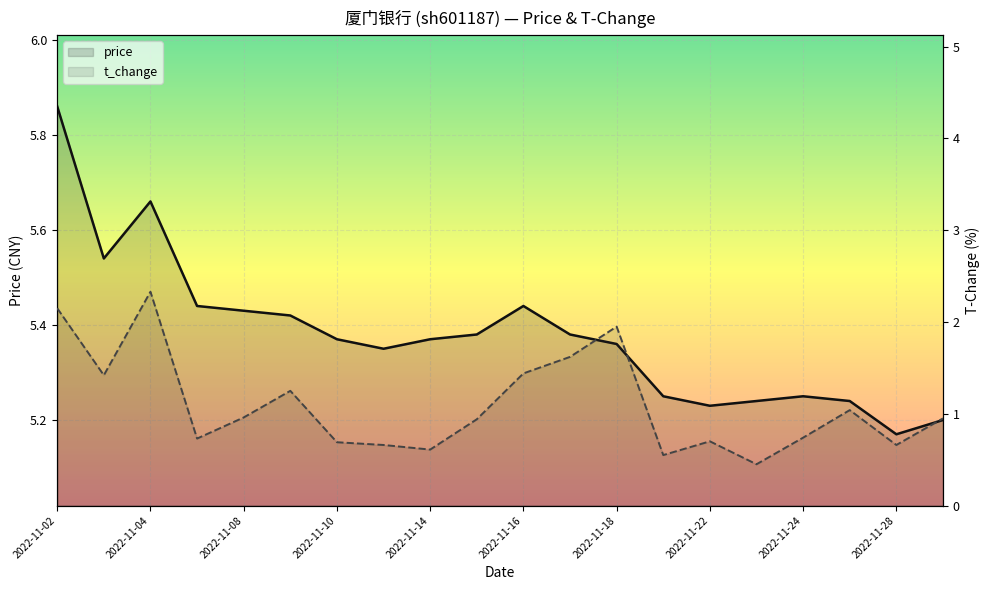

What is the lowest value of the t_change series?

0.5